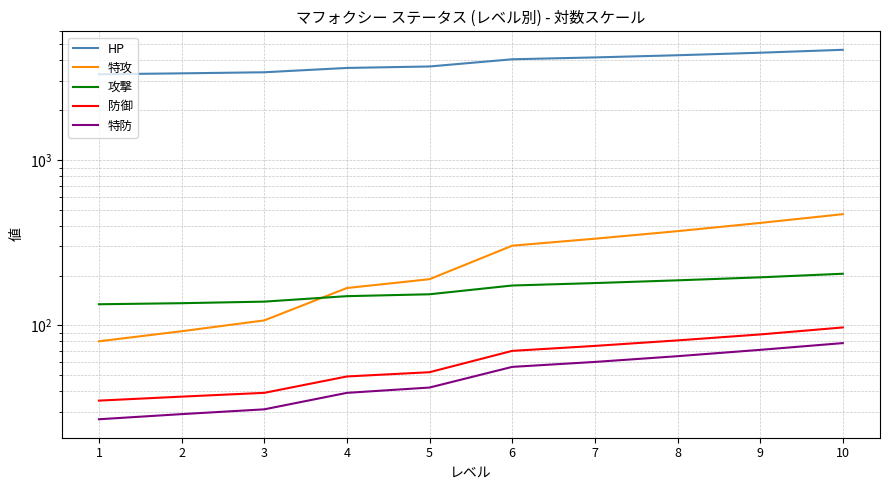

What is the difference between the 攻撃 values at 8 and 1?

53